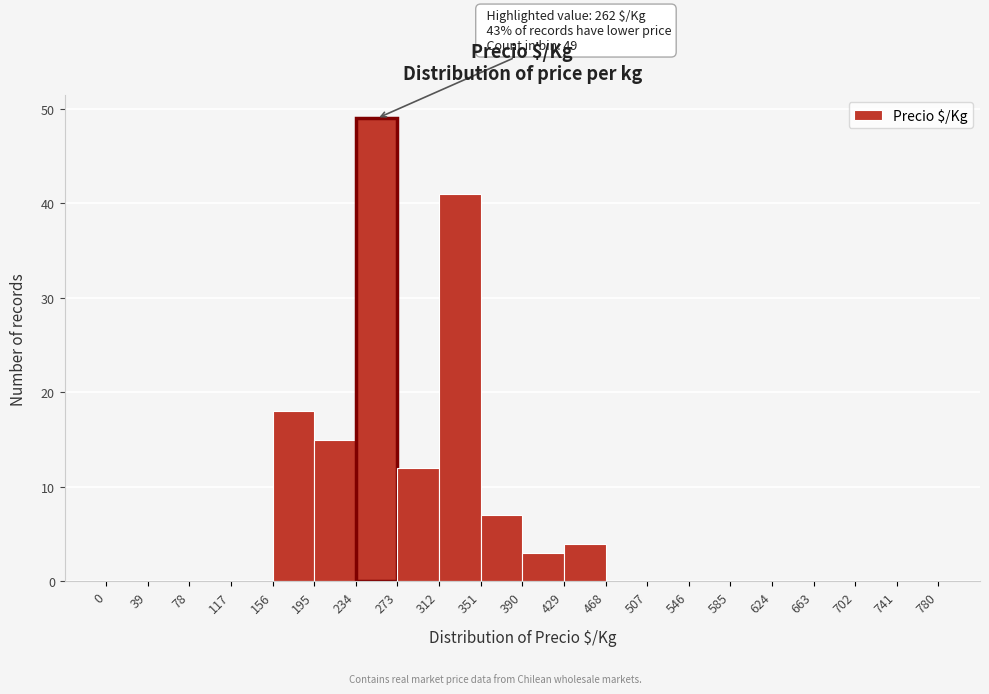

Over which range of the x-axis is the bar tallest?

234 to 273